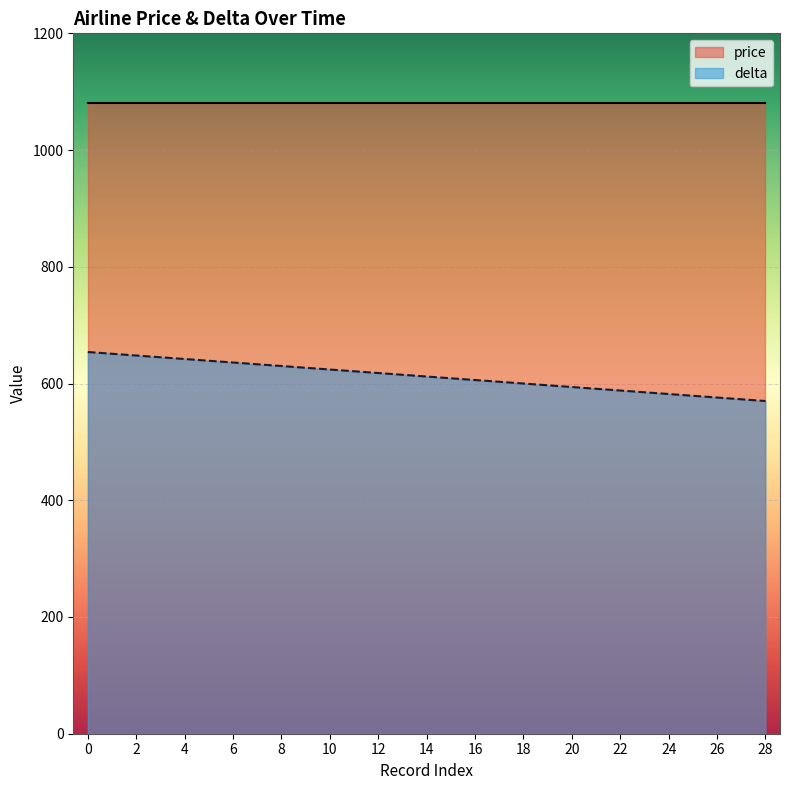

Rank the categories by value from lowest to highest.

28, 26, 24, 22, 20, 18, 16, 14, 12, 10, 8, 6, 4, 2, 0